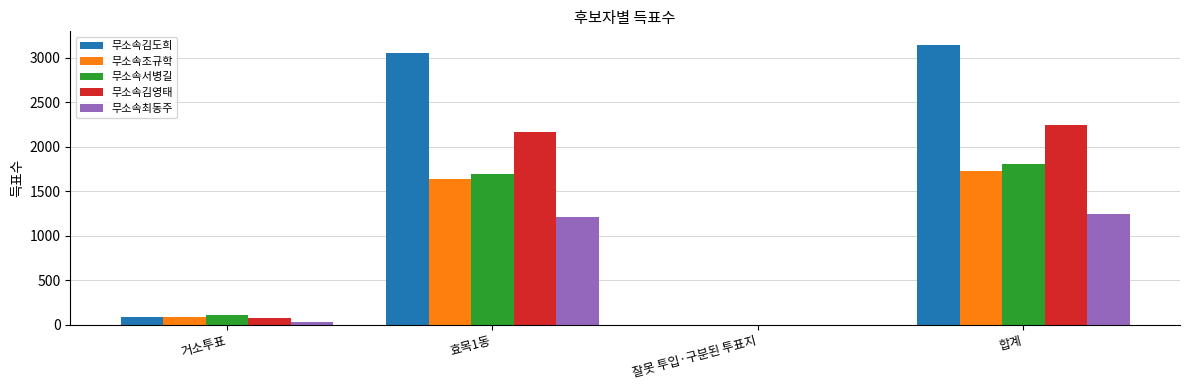

Where is 무소속서병길 nearest to the value 905?

효목1동